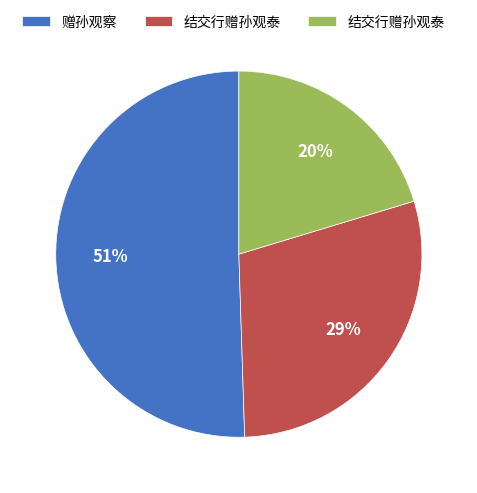

Is there a majority slice in this chart?

Yes